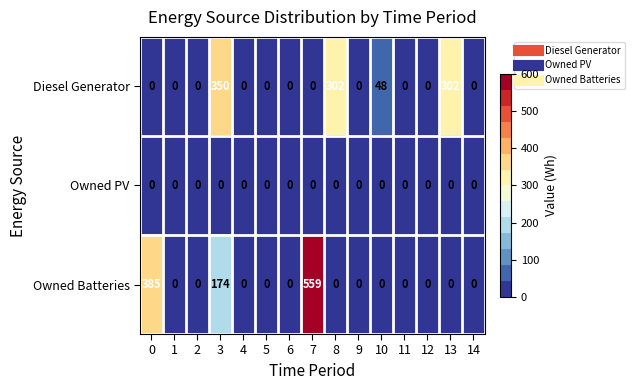

What is the highest value of the Owned Batteries series?

559